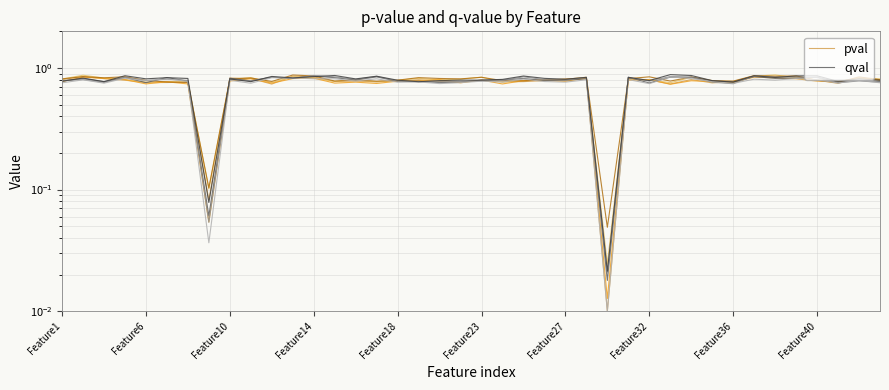

The value of qval at Feature1 is 1.2. True or false?

False